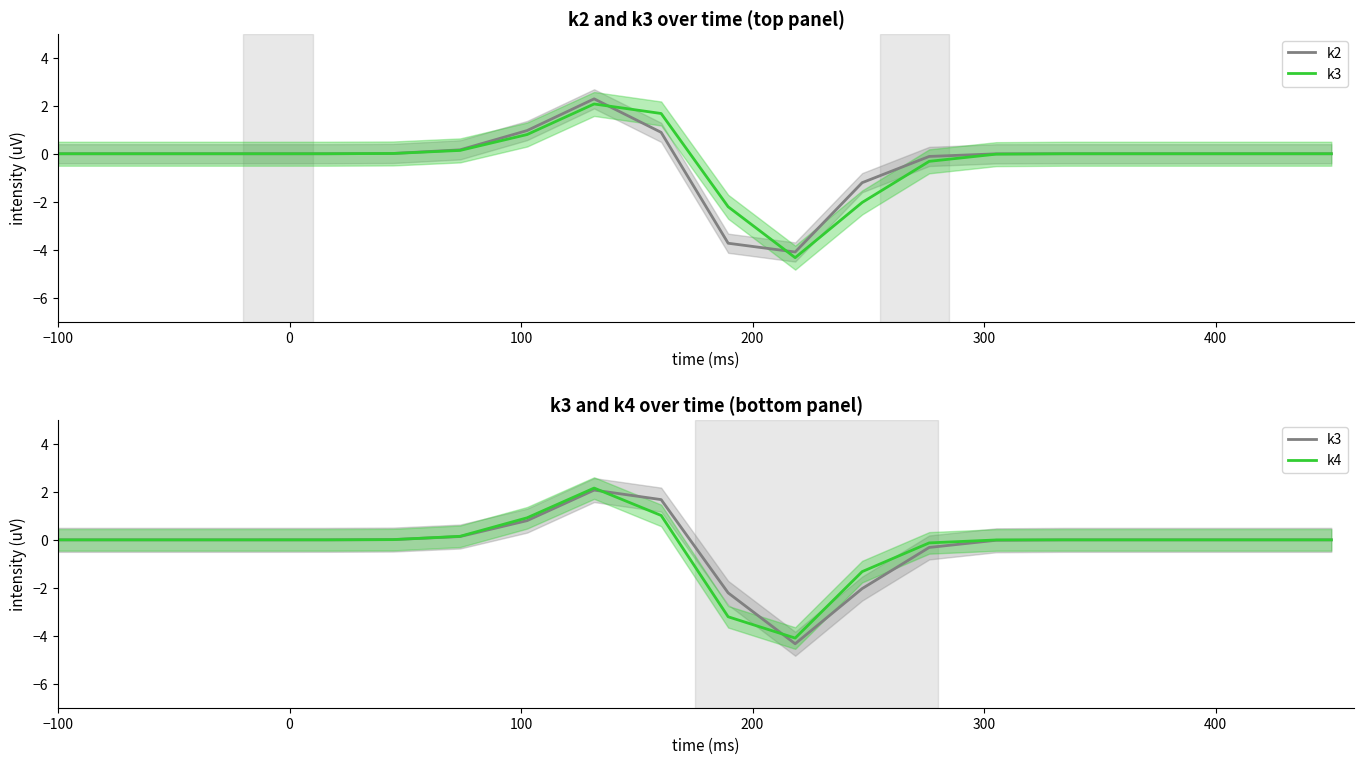

Count the number of data series in this chart.

3